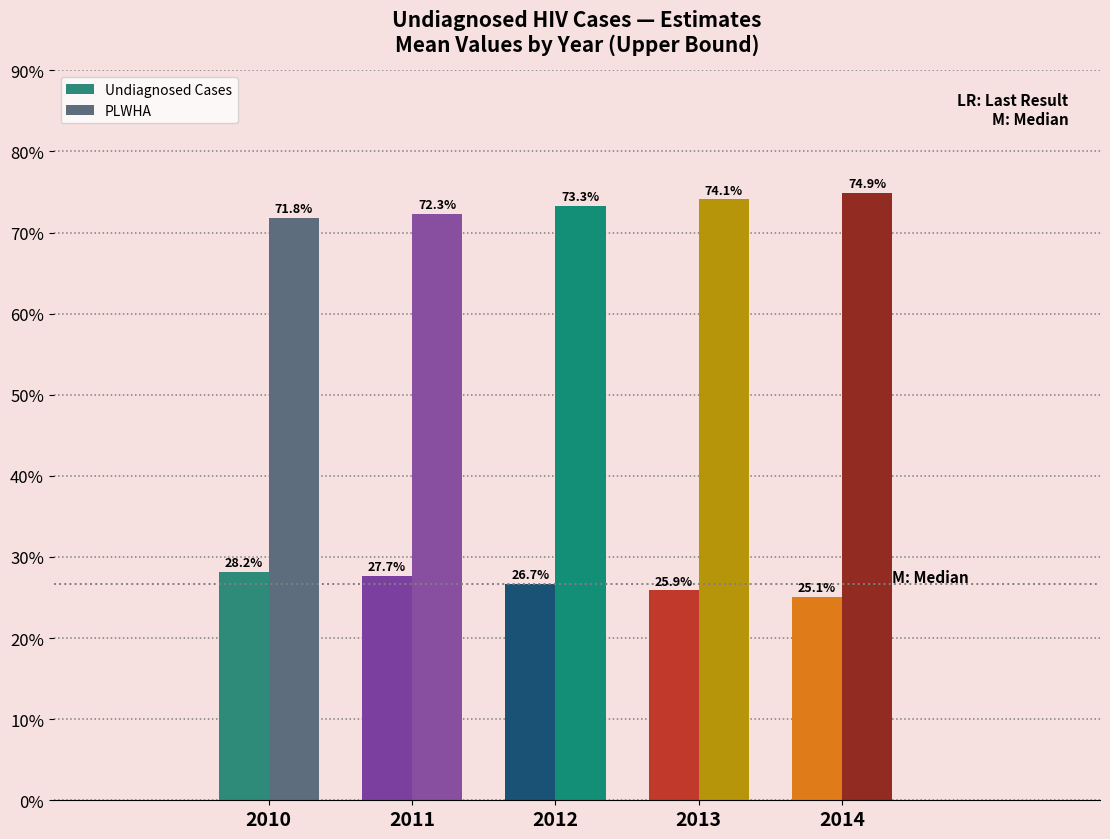

Reading left to right, what are all the values shown in this chart?

Undiagnosed Cases: 28.2	27.7	26.7	25.9	25.1
PLWHA: 71.8	72.3	73.3	74.1	74.9